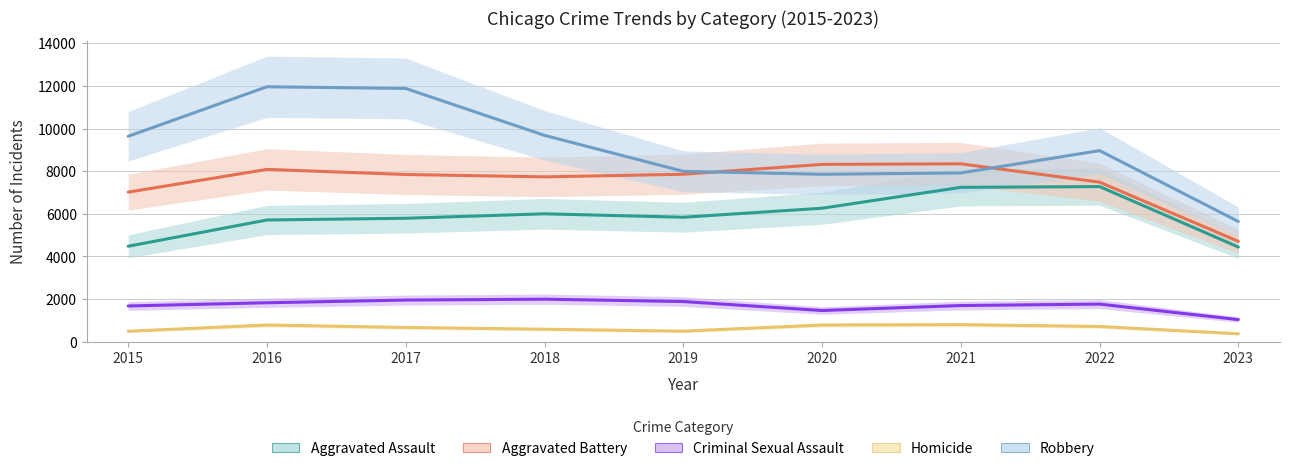

How many data points in Homicide are less than 672?

4